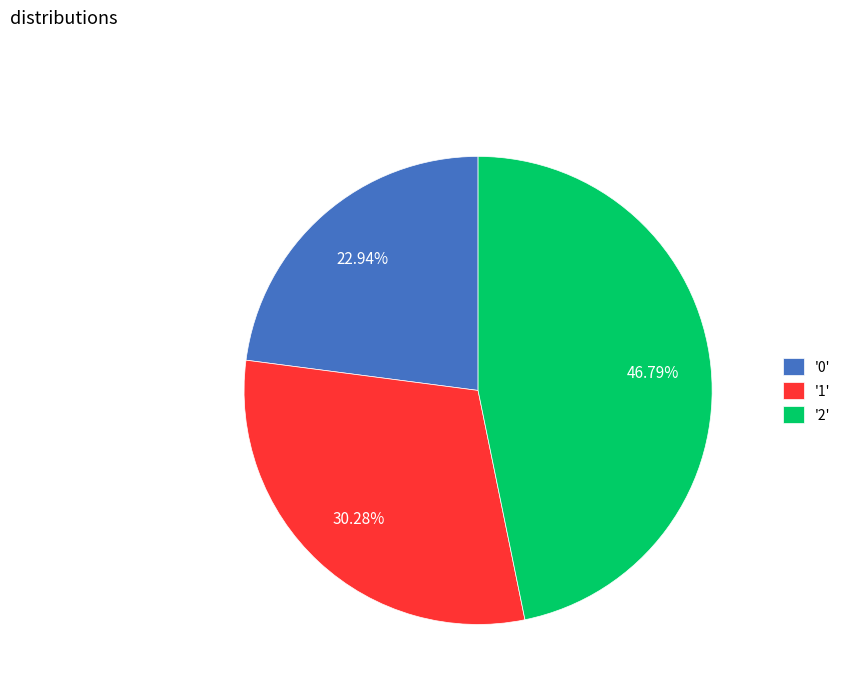

Which has a higher value, '0' or '2'?

'2'